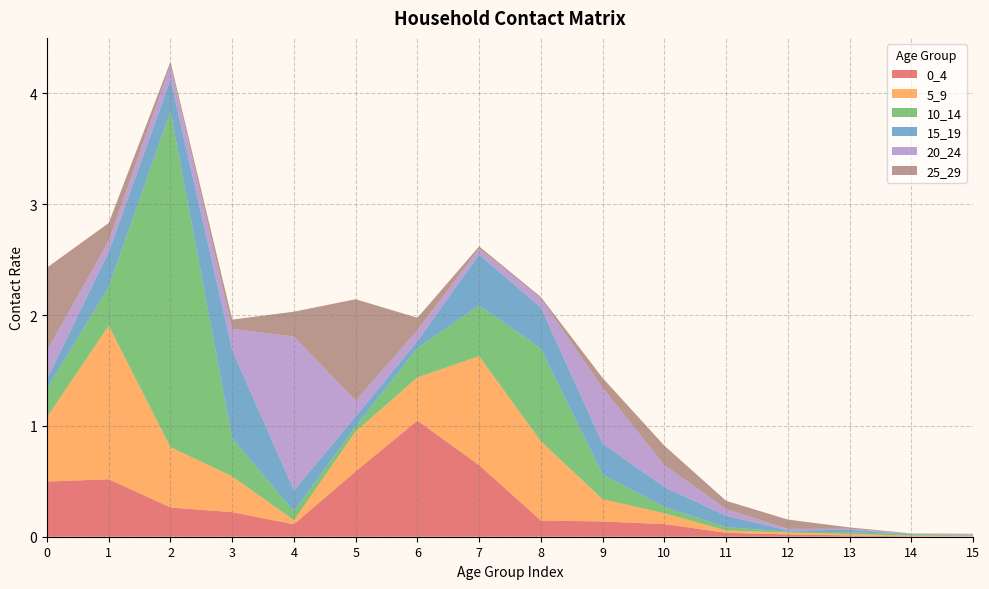

Reading left to right, extract all data points from this chart.

0_4: 0=0.5	1=0.5	2=0.3	3=0.2	4=0.1	5=0.6	6=1.0	7=0.6	8=0.1	9=0.1	10=0.1	11=0.0	12=0.0	13=0.0	14=0.0	15=0.0
5_9: 0=0.6	1=1.4	2=0.5	3=0.3	4=0.0	5=0.4	6=0.4	7=1.0	8=0.7	9=0.2	10=0.1	11=0.0	12=0.0	13=0.0	14=0.0	15=0.0
10_14: 0=0.3	1=0.4	2=3.0	3=0.3	4=0.1	5=0.0	6=0.3	7=0.5	8=0.8	9=0.2	10=0.1	11=0.0	12=0.0	13=0.0	14=0.0	15=0.0
15_19: 0=0.1	1=0.3	2=0.3	3=0.8	4=0.2	5=0.1	6=0.1	7=0.5	8=0.4	9=0.3	10=0.2	11=0.1	12=0.0	13=0.0	14=0.0	15=0.0
20_24: 0=0.3	1=0.1	2=0.1	3=0.2	4=1.4	5=0.1	6=0.1	7=0.1	8=0.1	9=0.5	10=0.2	11=0.1	12=0.0	13=0.0	14=0.0	15=0.0
25_29: 0=0.7	1=0.2	2=0.0	3=0.1	4=0.2	5=0.9	6=0.1	7=0.0	8=0.0	9=0.1	10=0.2	11=0.1	12=0.1	13=0.0	14=0.0	15=0.0